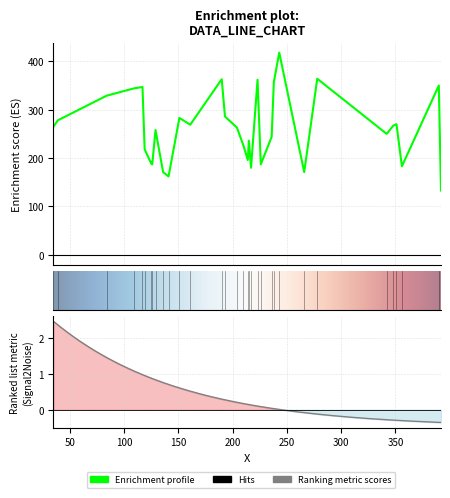

True or false: the data shows 107 at 2.

False